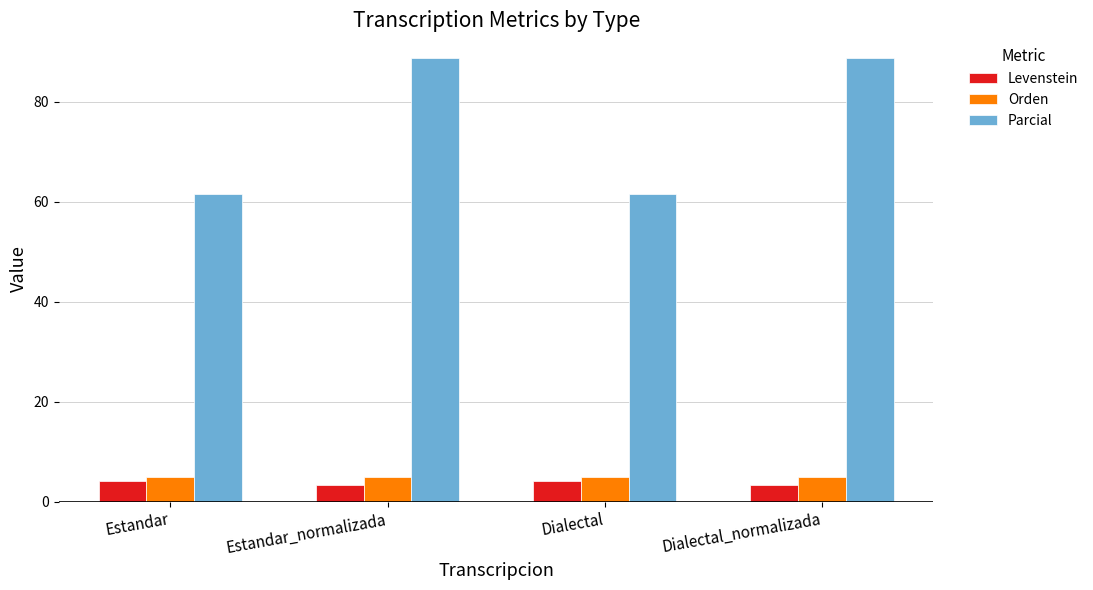

Which series changed the most between Estandar and Estandar_normalizada?

Parcial